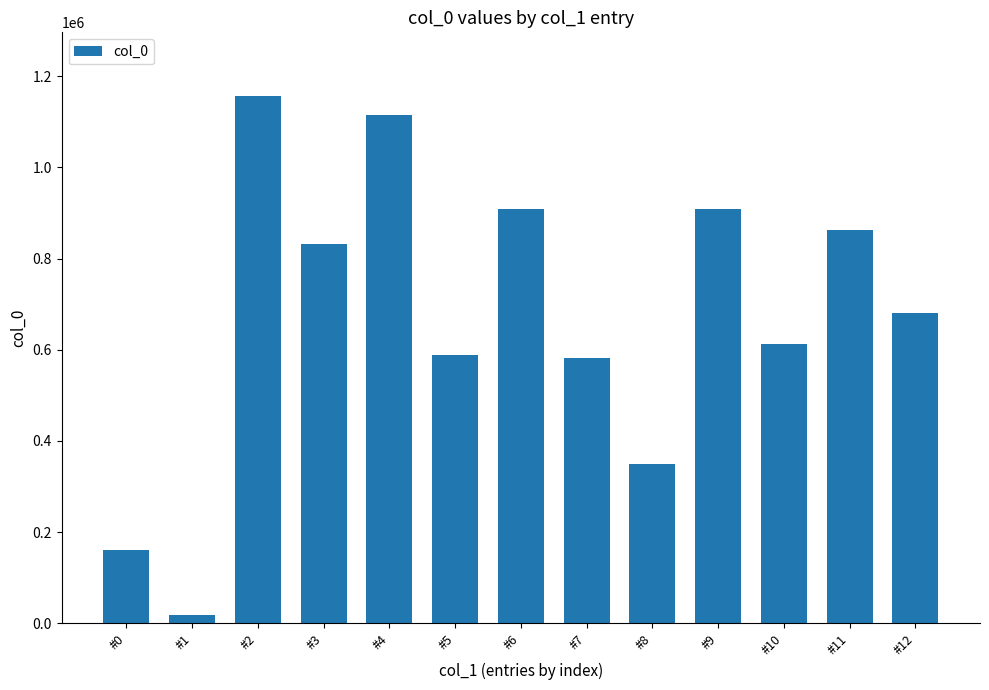

What is the change in value from #1 to #6?

+890418